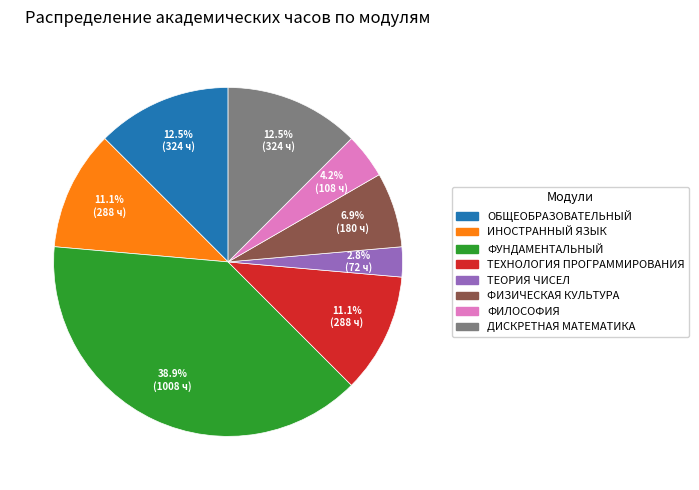

To the nearest percent, what is the difference between the largest and smallest slice percentages?

36%